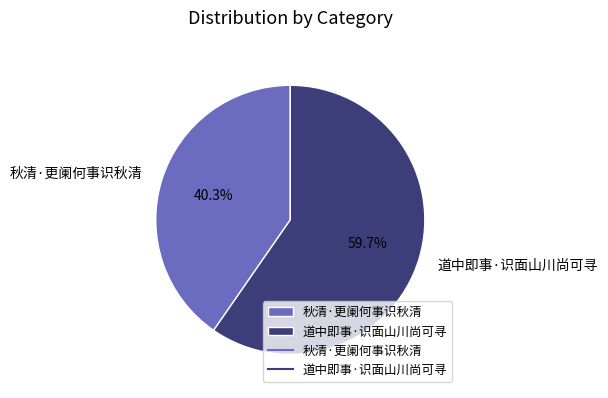

How many segments does this pie chart have?

2